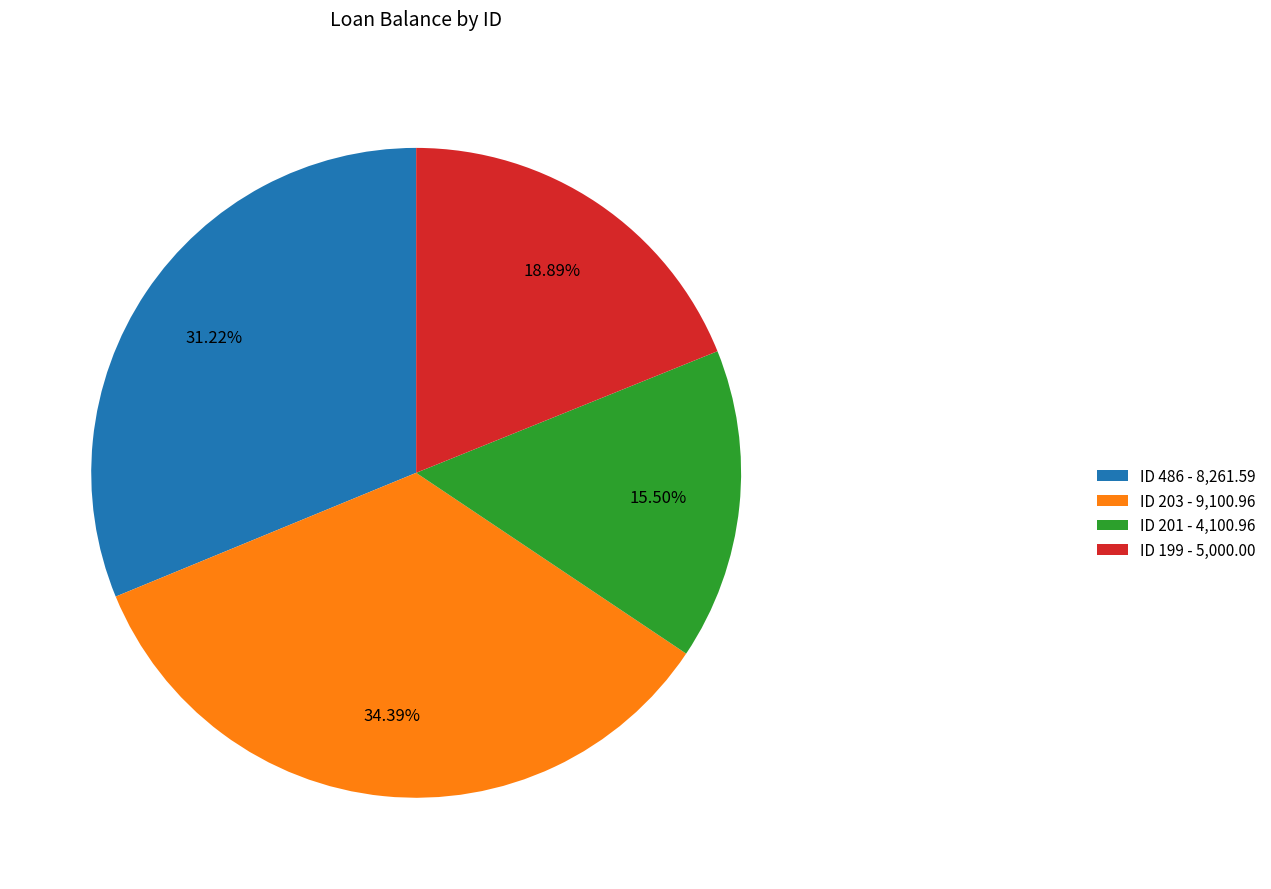

How many segments does this pie chart have?

4